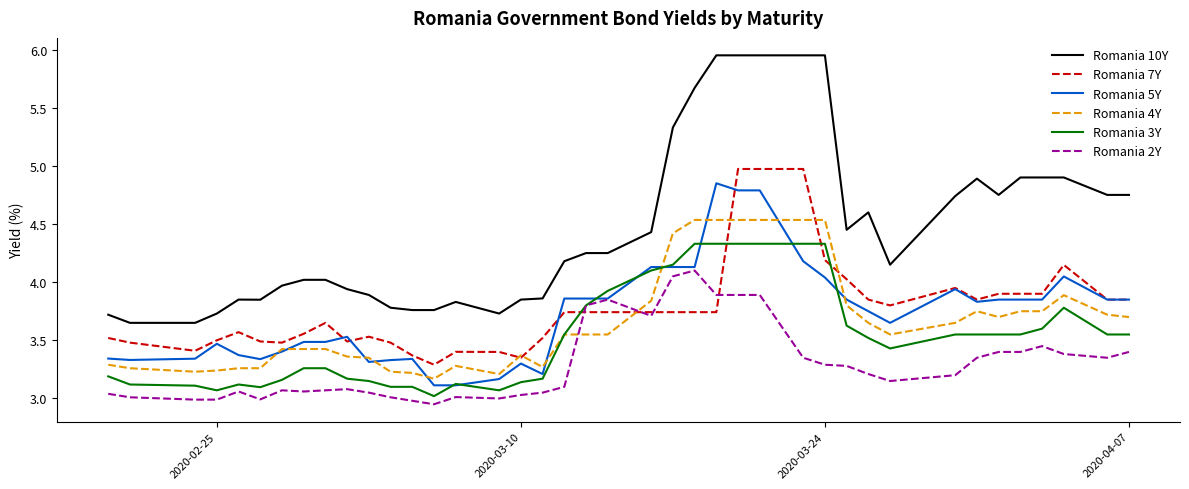

True or false: Romania 2Y and Romania 10Y intersect in this chart.

False